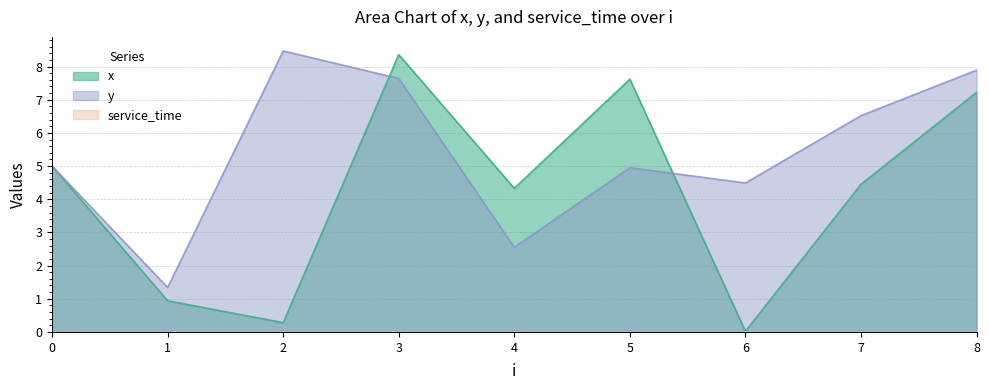

After their last crossing, which series has the higher values: y or x?

y